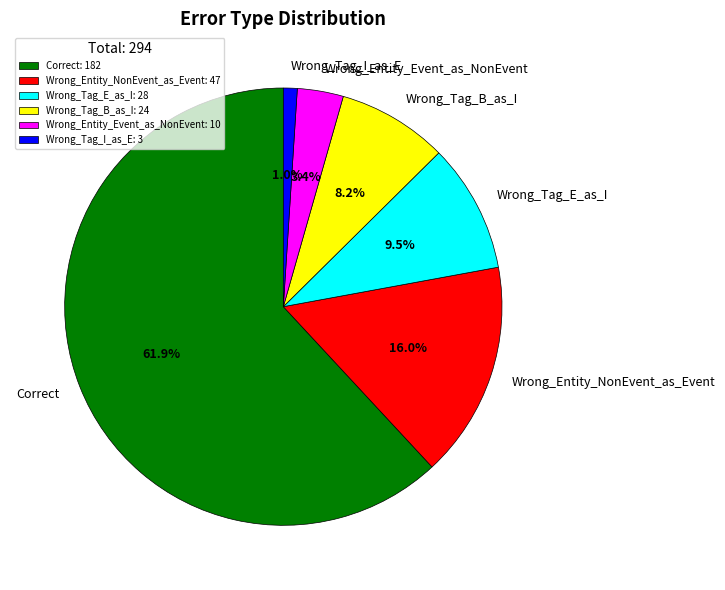

Between Wrong_Tag_B_as_I and Wrong_Entity_Event_as_NonEvent, which is larger?

Wrong_Tag_B_as_I